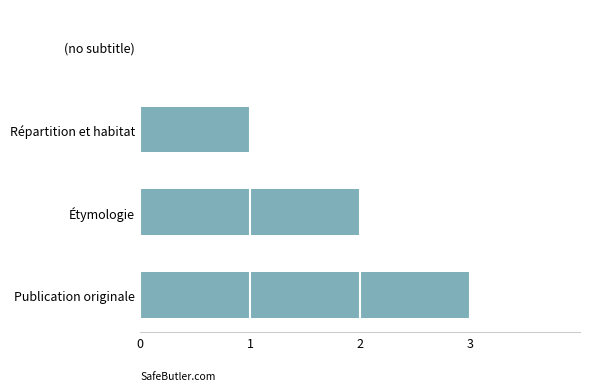

At which label is the value closest to 1?

Répartition et habitat